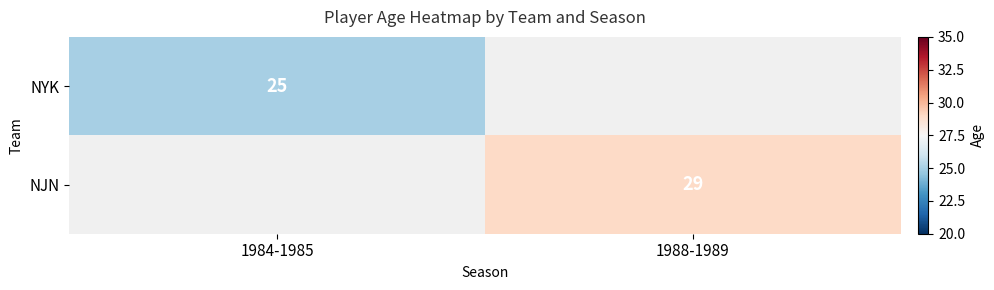

Is it true that NYK equals 25 at 1984-1985?

True